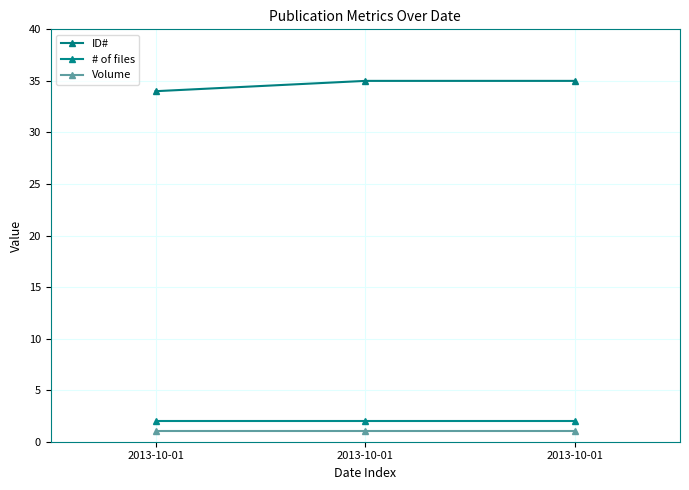

Count the number of data series in this chart.

3